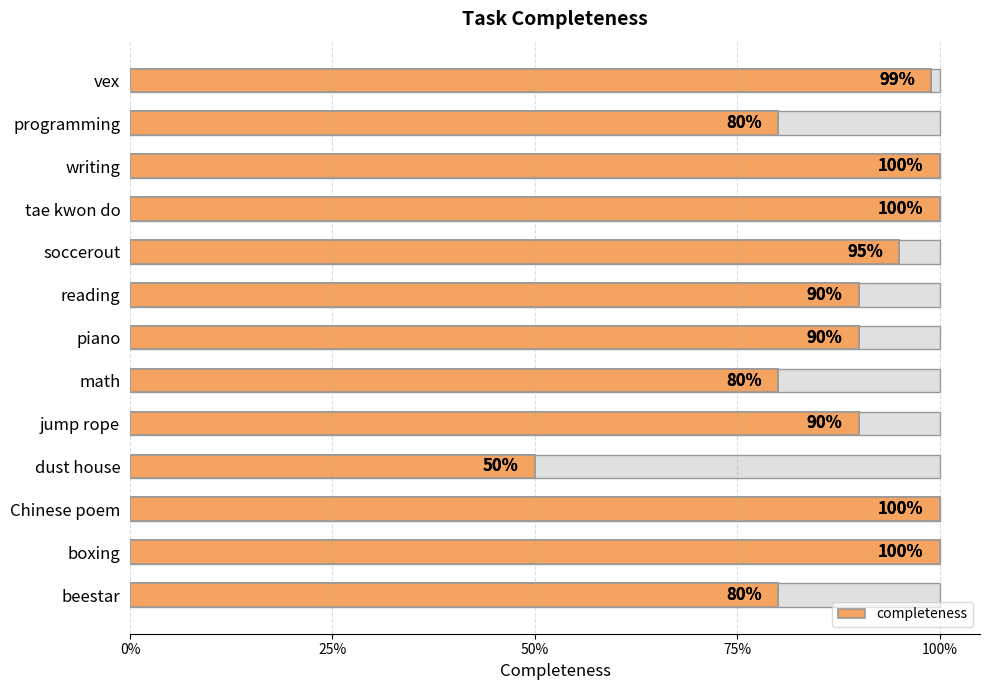

What position from the left is reading?

8